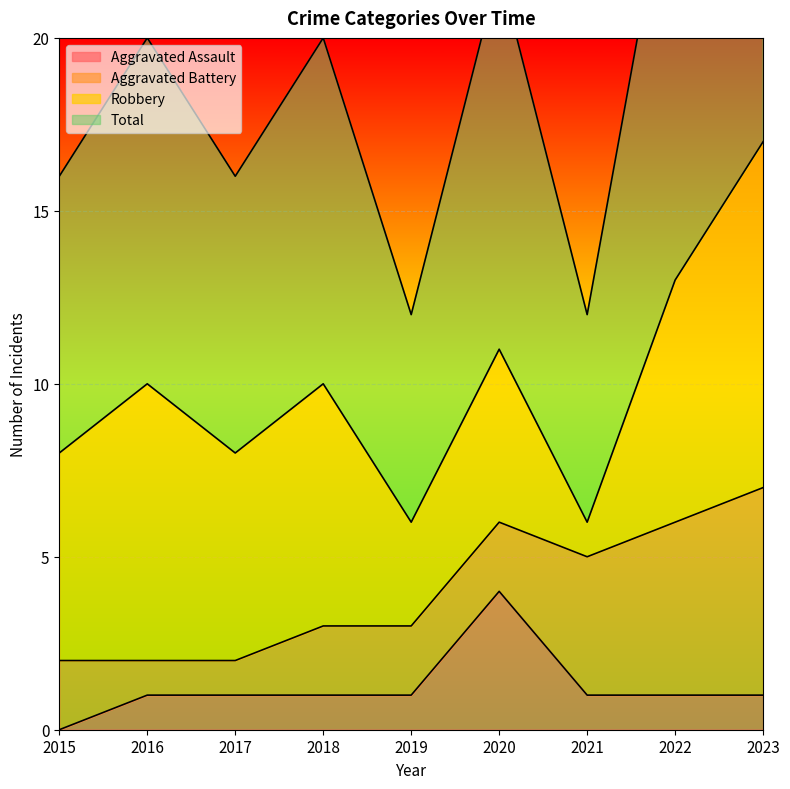

At which category does Aggravated Assault reach its first local peak?

2020